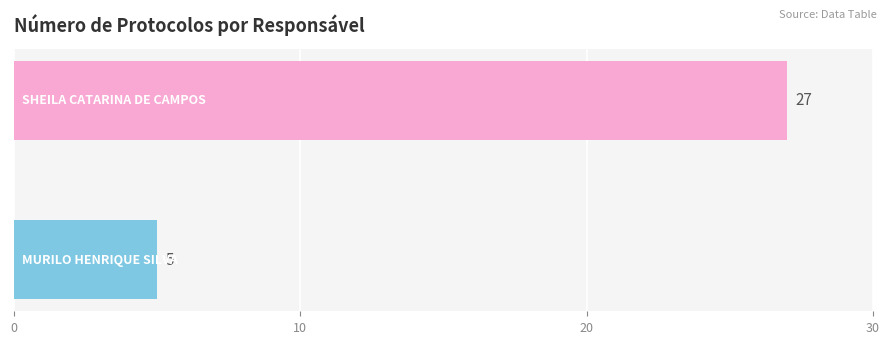

What is the smallest value displayed?

5